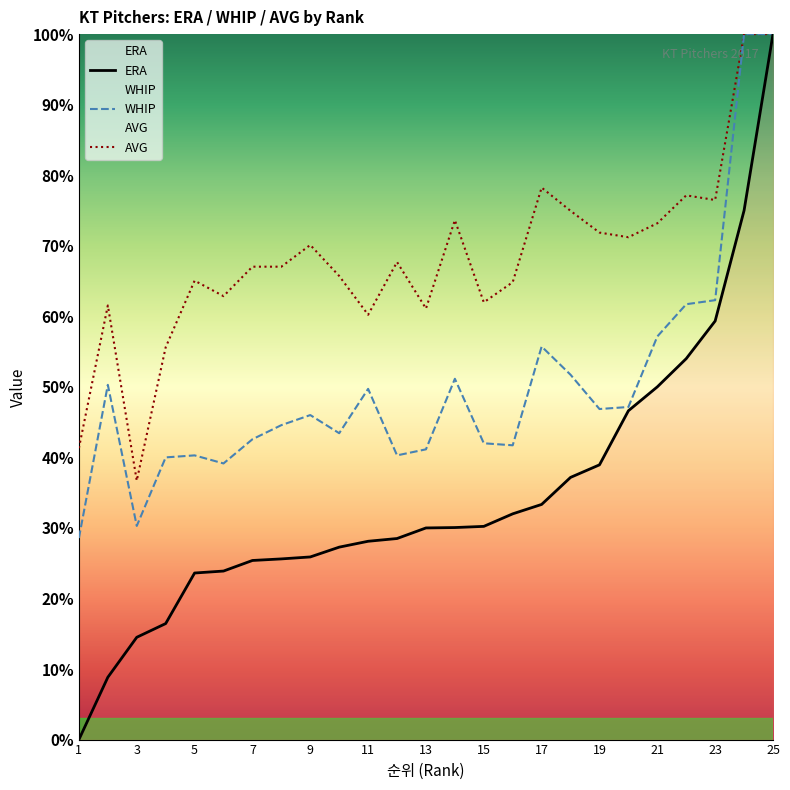

What is the value of the AVG point at the 10th from the left?

0.7